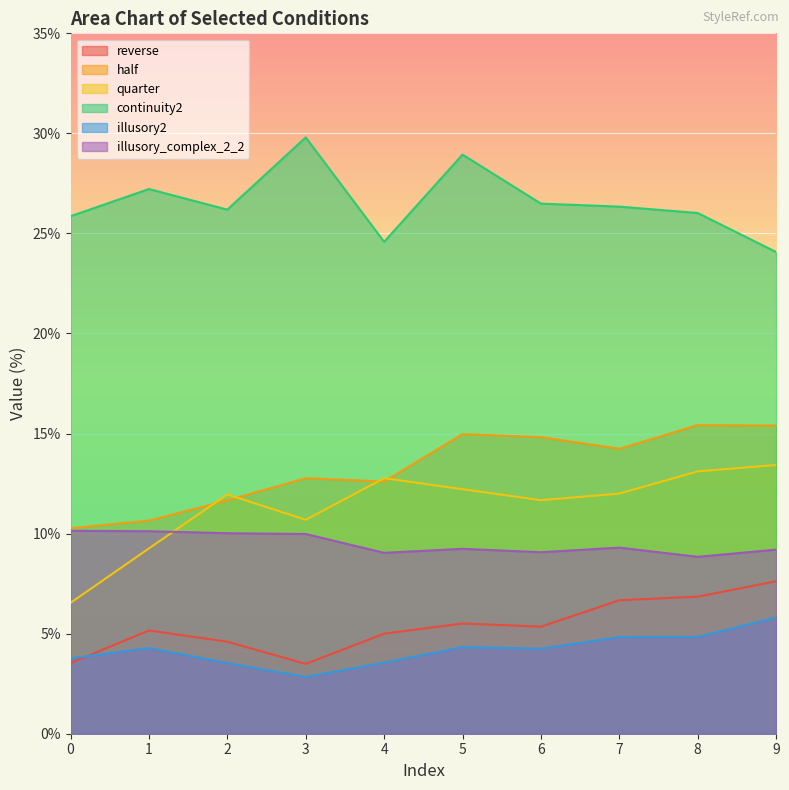

How many categories are shown in the chart?

10